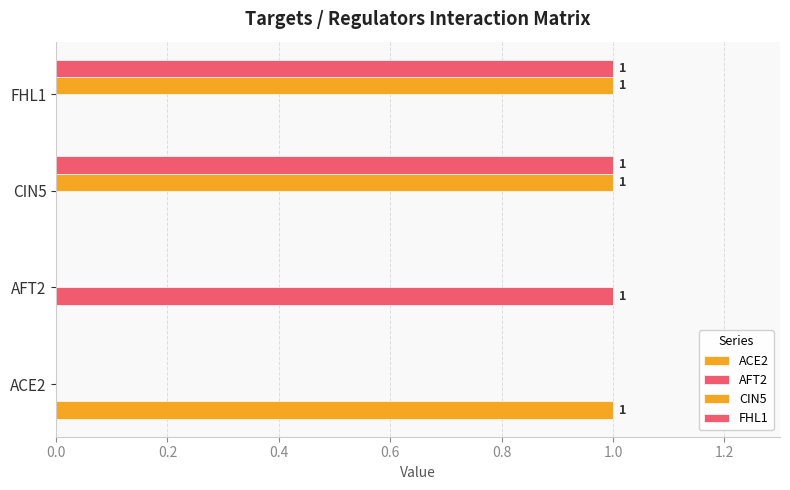

Rank the series by their maximum value, from highest to lowest.

ACE2, AFT2, CIN5, FHL1